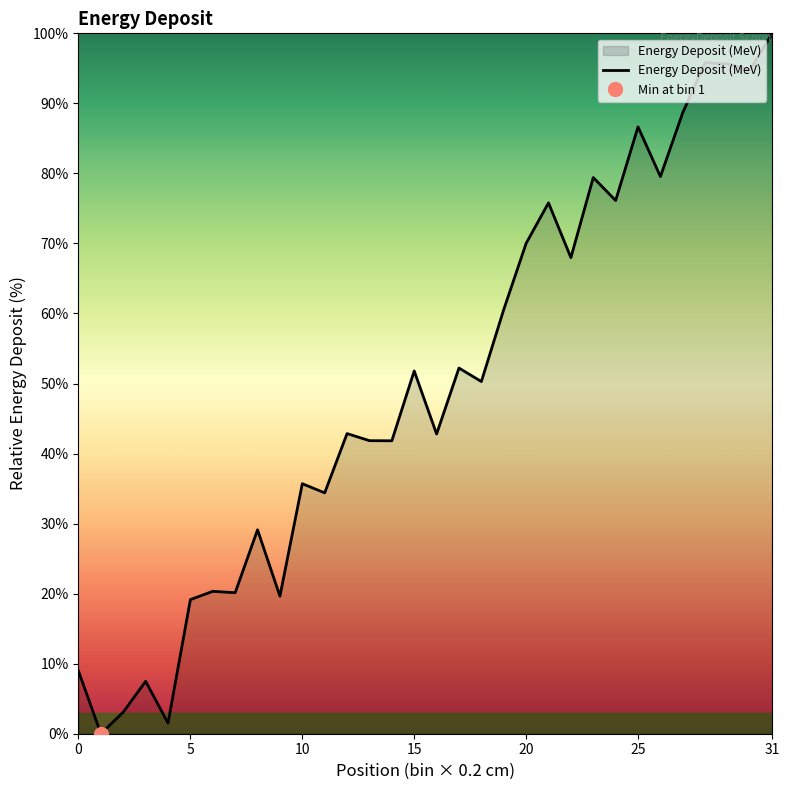

Reading left to right, what are all the values shown in this chart?

9.0	0.0	3.1	7.5	1.5	19.2	20.3	20.1	29.1	19.6	35.7	34.4	42.9	41.8	41.8	51.8	42.8	52.2	50.3	60.6	70.0	75.8	68.0	79.4	76.1	86.7	79.5	88.7	95.8	95.6	94.8	100.0